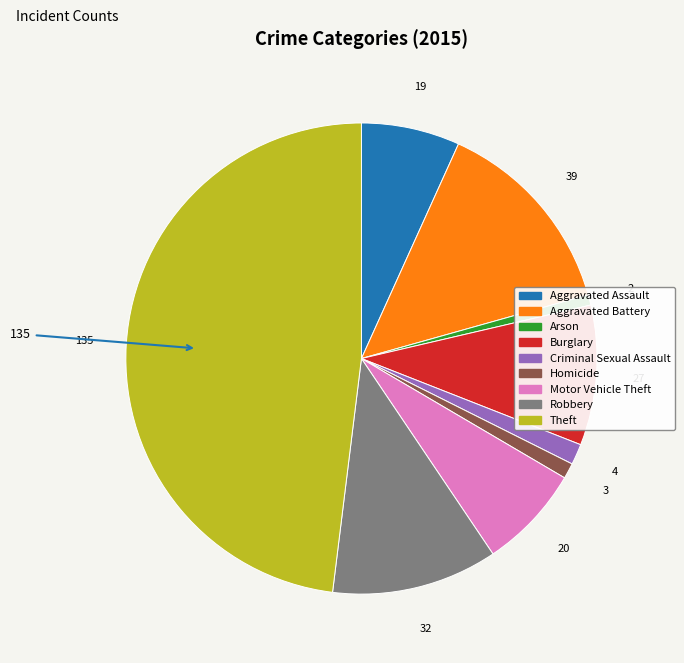

The Theft slice represents 60% of the pie. True or false?

False